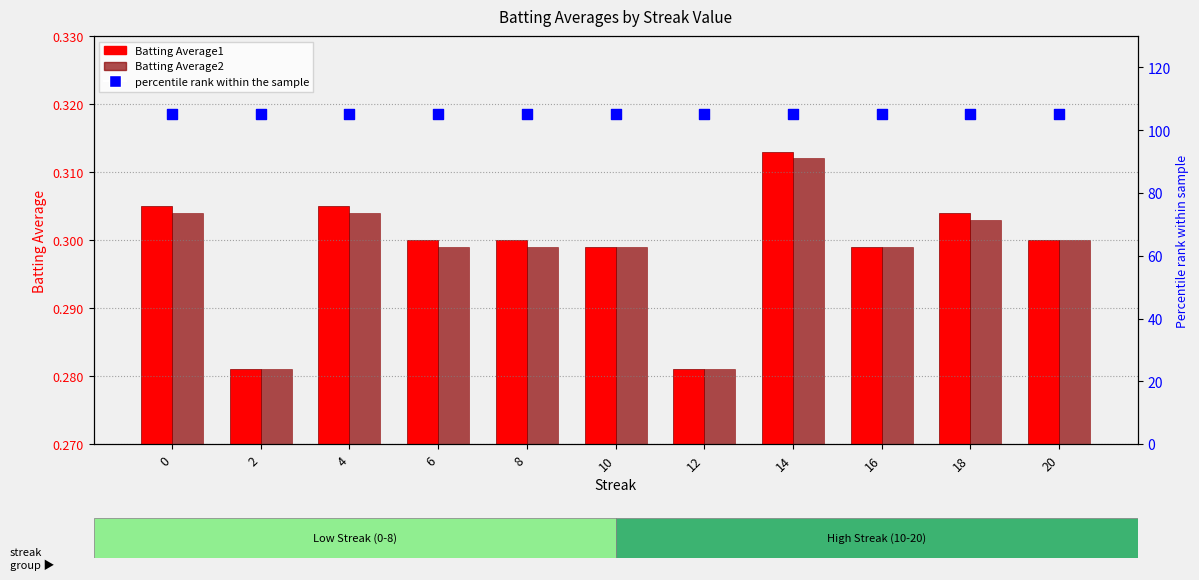

Which series reaches the maximum Y coordinate?

percentile rank within the sample